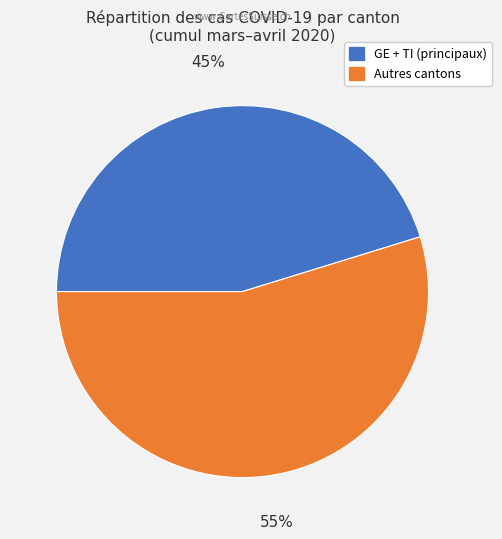

To the nearest percent, what portion does Autres cantons represent?

55%